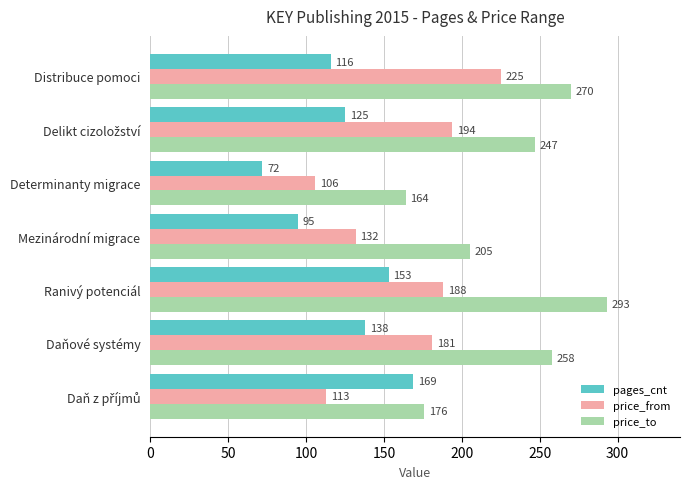

What is the sum of all pages_cnt values?

868